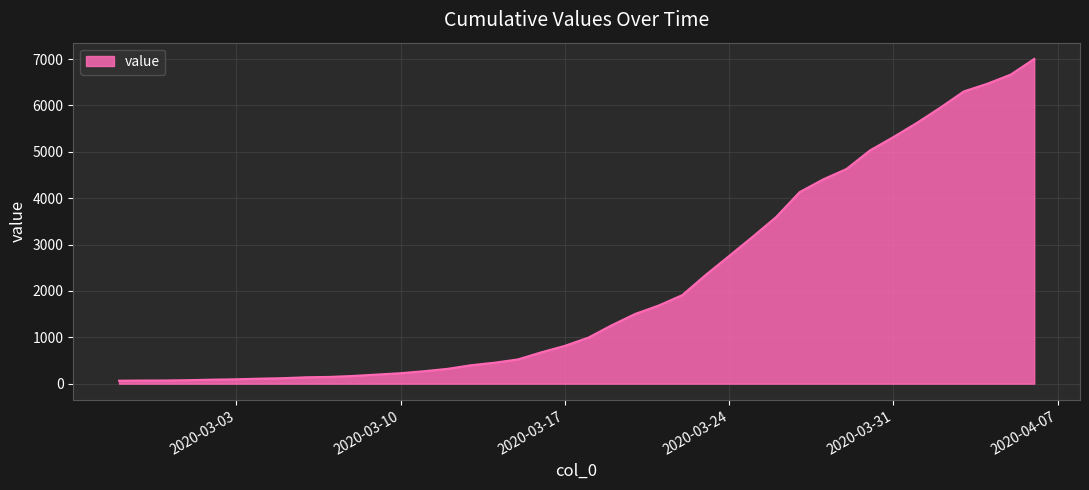

What is the label of the 8th point from the right?

2020-03-30